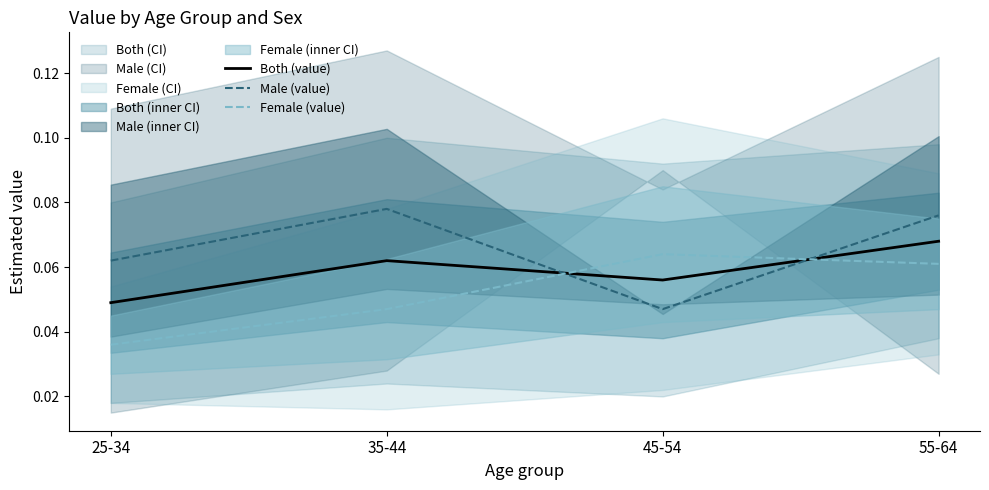

How many interior local peaks does the Male (value) series have?

1